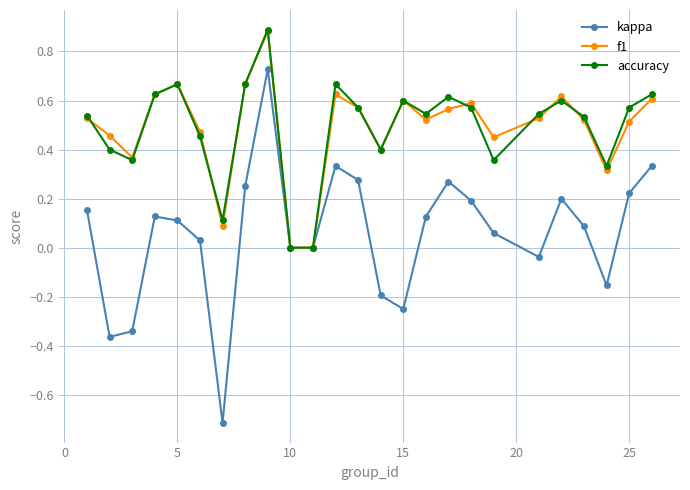

In kappa, how many points are higher than both neighbors (excluding endpoints)?

5